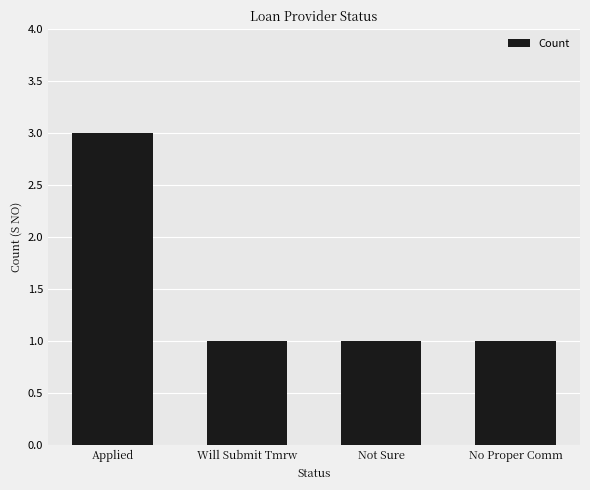

Which category has the highest value across all series?

Applied